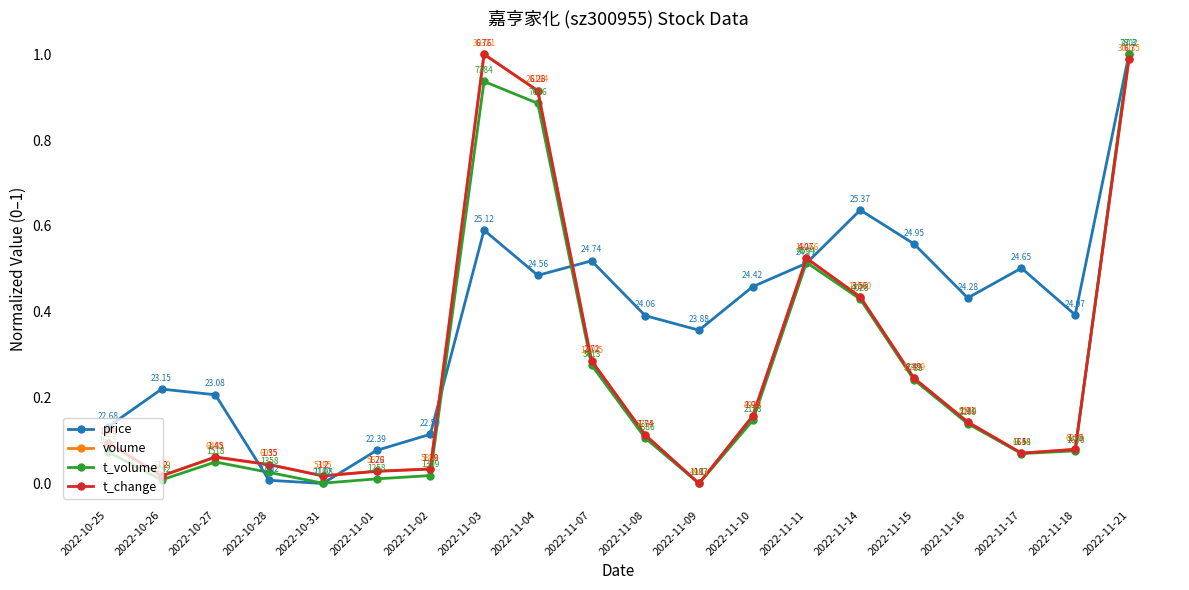

Which series has the largest total across all categories?

price